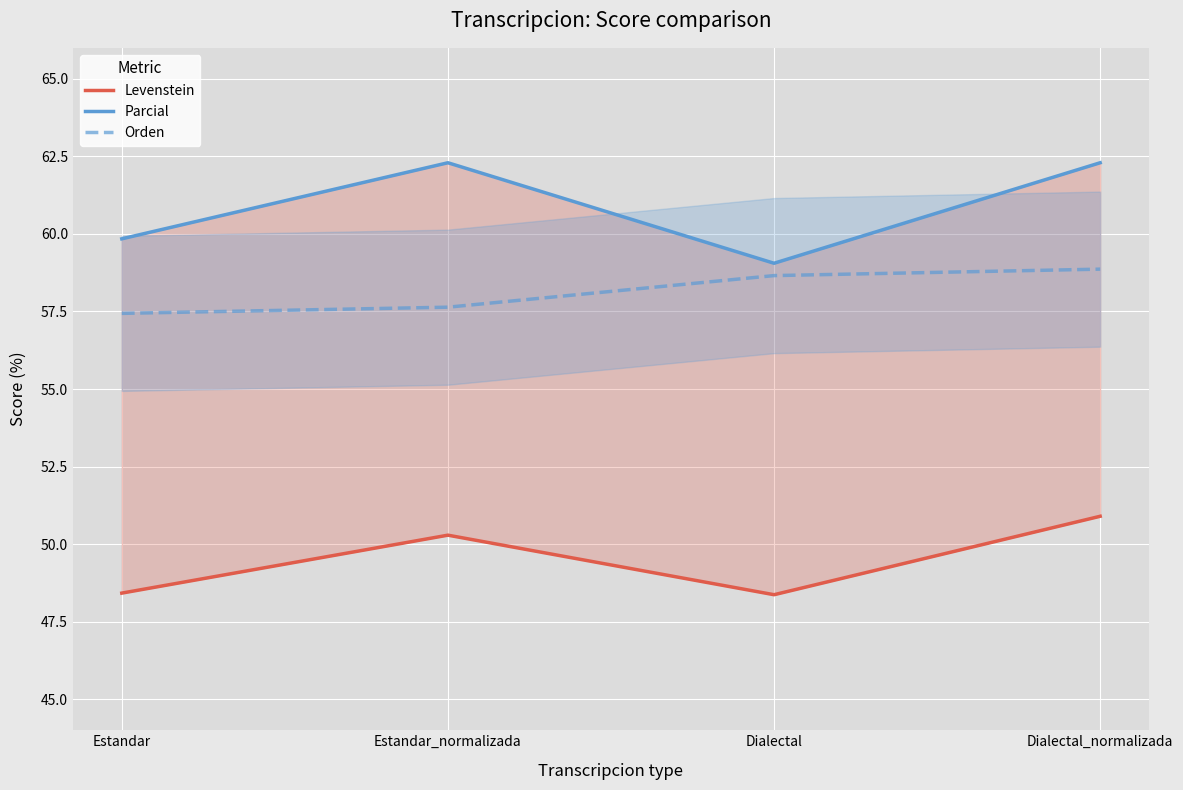

At which label is Parcial closest to 60?

Estandar